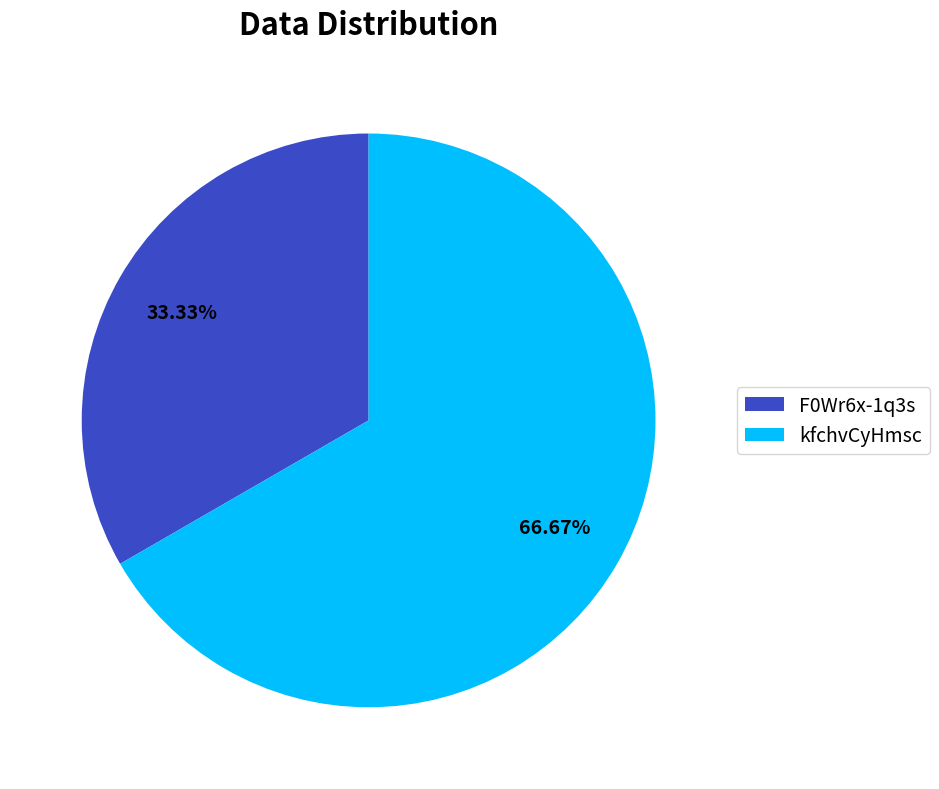

Approximately how many times larger is the value at F0Wr6x-1q3s compared to kfchvCyHmsc?

0.5